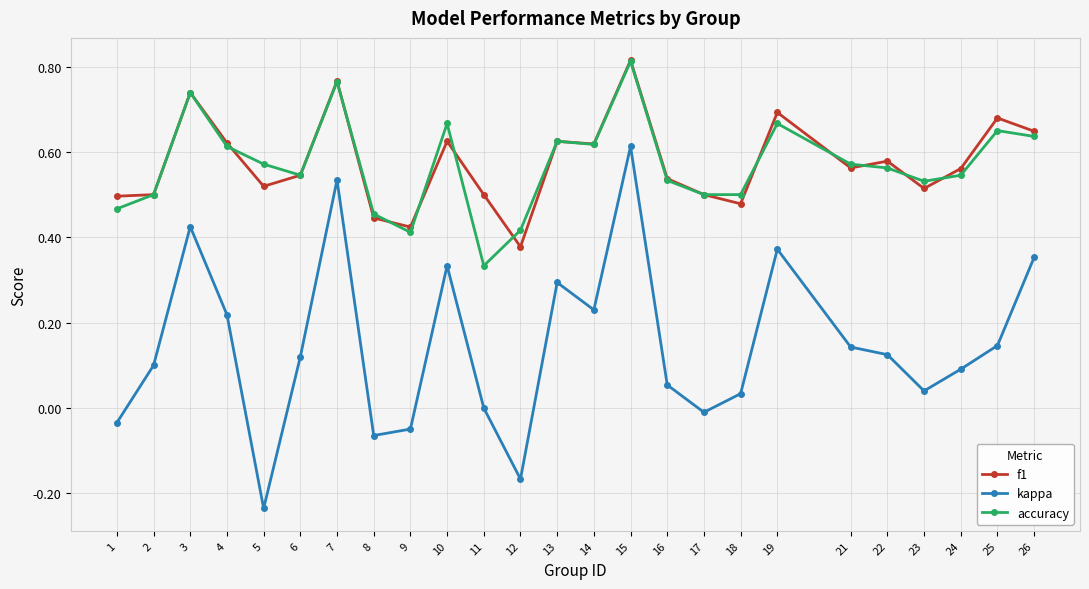

At which category is the sum across all series the highest?

15